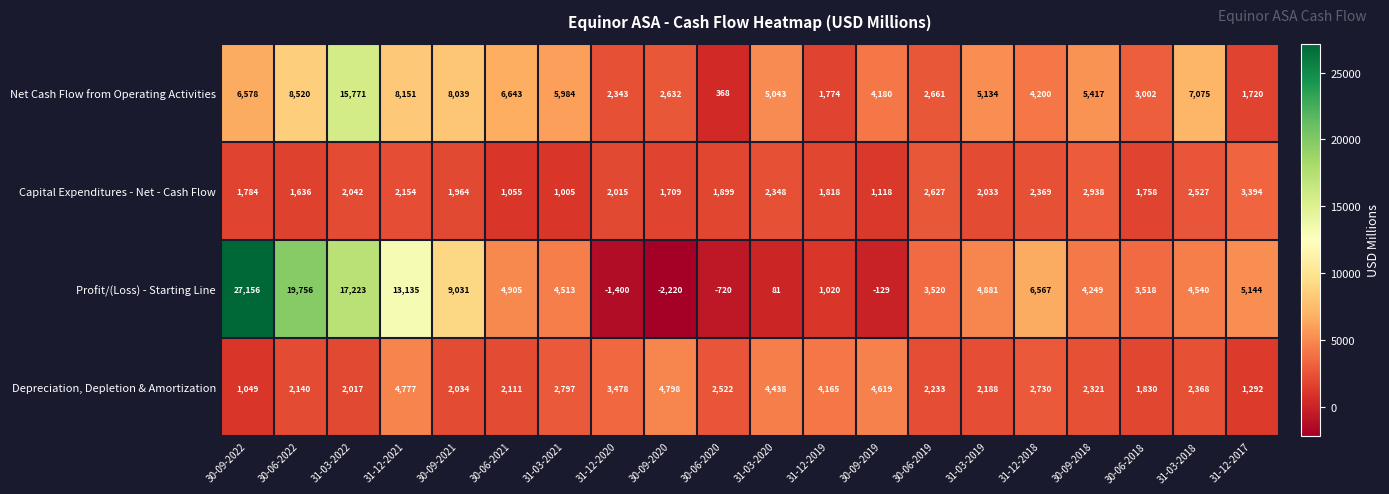

What is the difference between the highest and lowest values at 30-09-2022?

26107